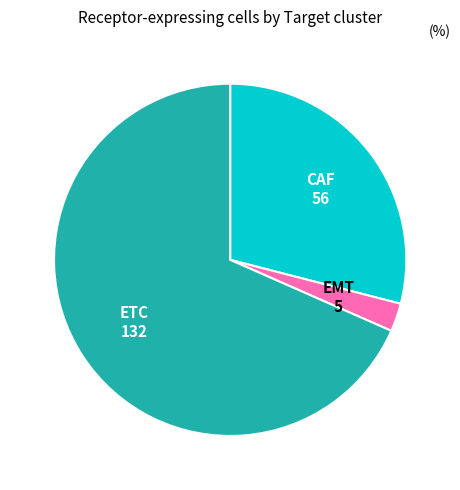

True or false: ETC accounts for 63% of the total.

False